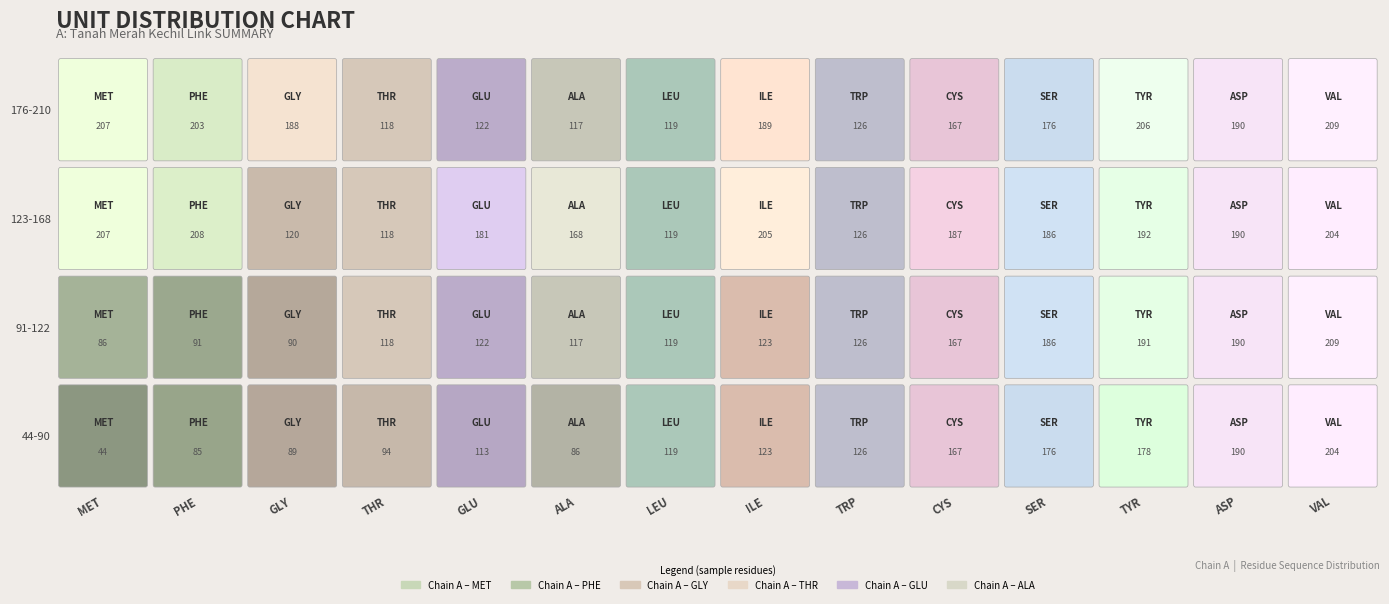

The THR series shows 176 at SER. True or false?

True